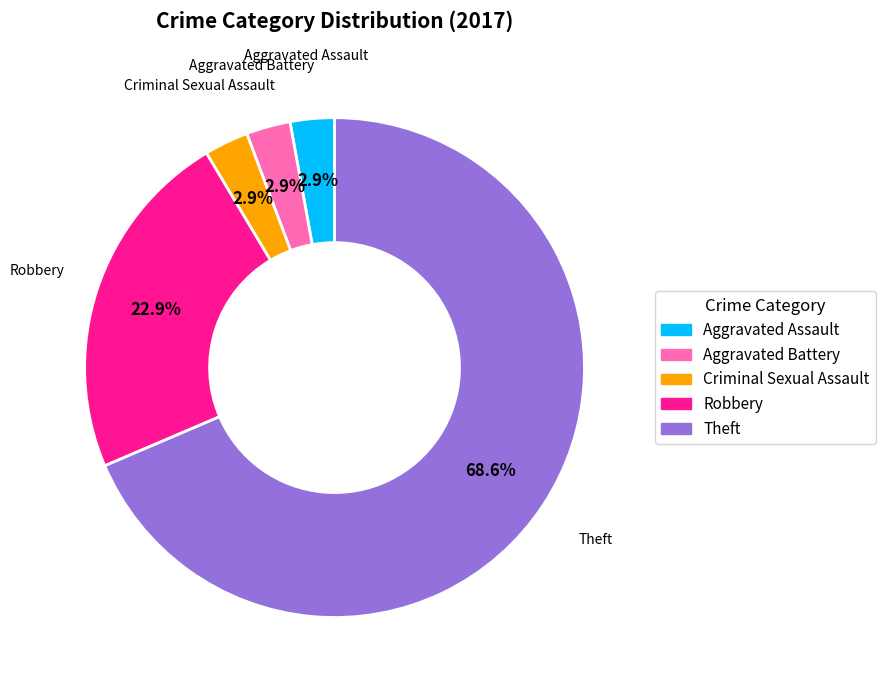

Is there a majority slice in this chart?

Yes